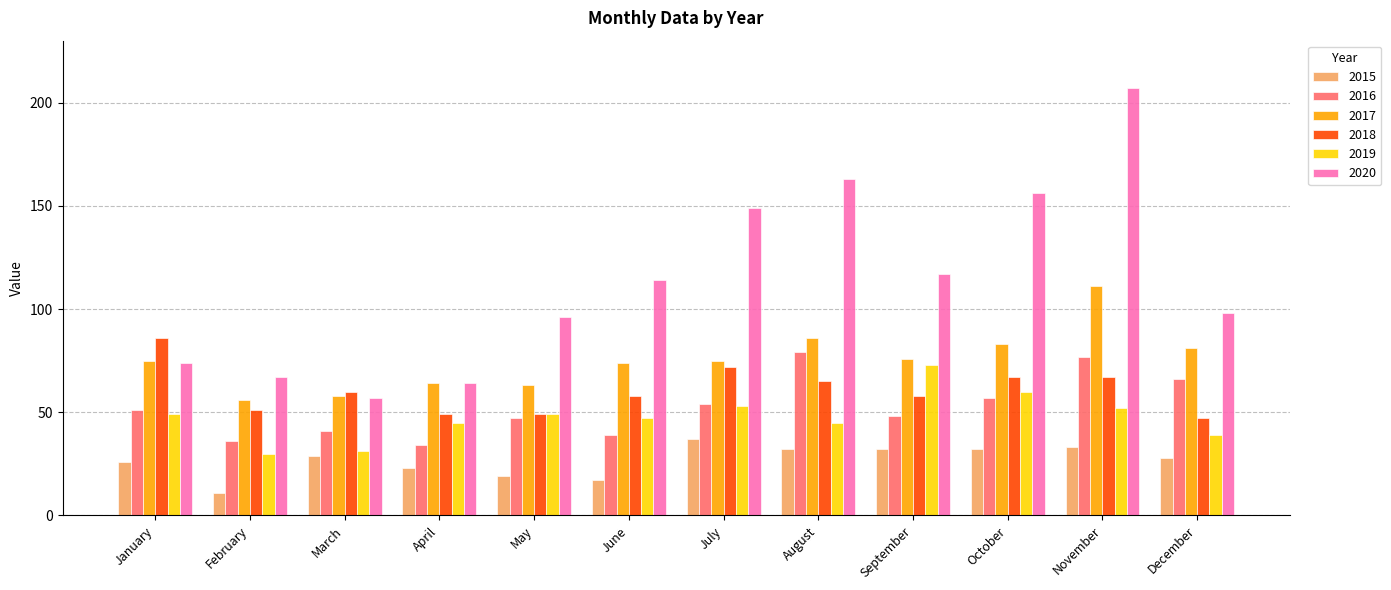

How many categories are shown in the chart?

12